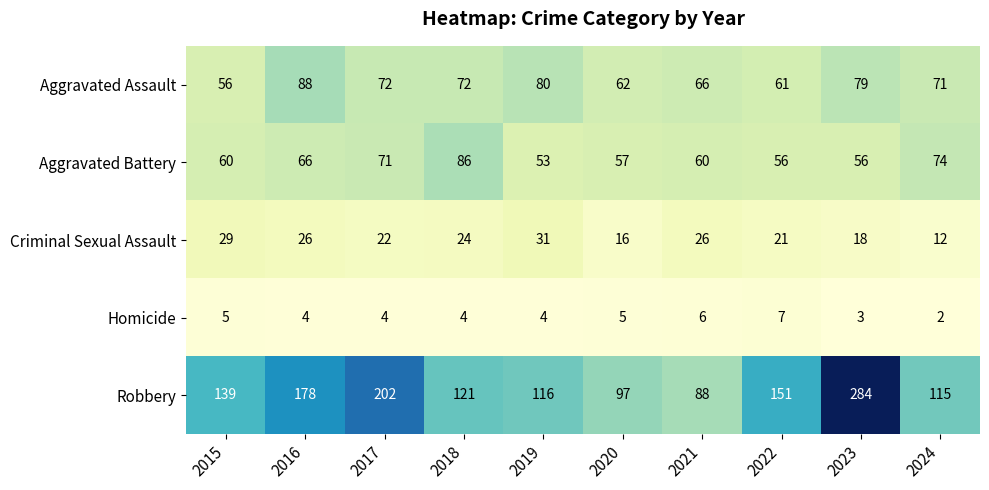

What is the maximum value shown in the chart?

284